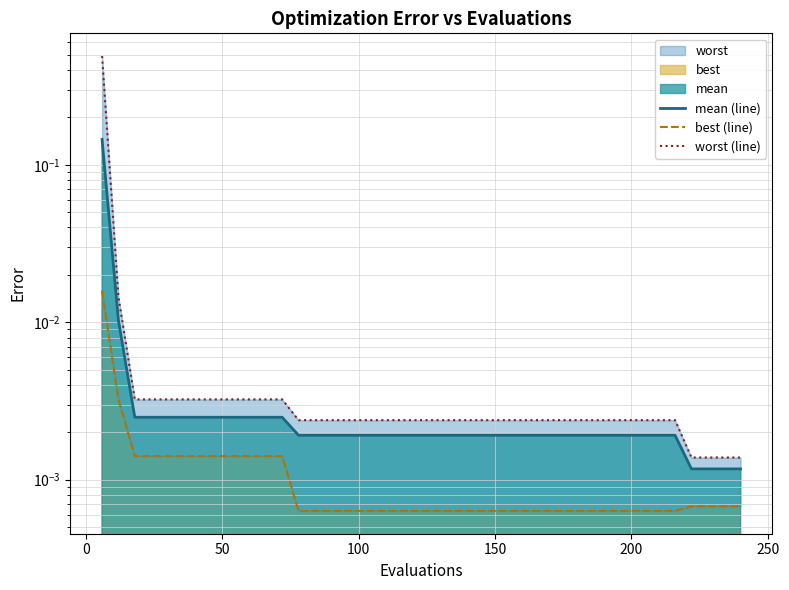

Reading left to right, what are all the values shown in this chart?

mean (line): 0.1	0.0	0.0	0.0	0.0	0.0	0.0	0.0	0.0	0.0	0.0	0.0	0.0	0.0	0.0	0.0	0.0	0.0	0.0	0.0	0.0	0.0	0.0	0.0	0.0	0.0	0.0	0.0	0.0	0.0	0.0	0.0	0.0	0.0	0.0	0.0	0.0	0.0	0.0	0.0
best (line): 0.0	0.0	0.0	0.0	0.0	0.0	0.0	0.0	0.0	0.0	0.0	0.0	0.0	0.0	0.0	0.0	0.0	0.0	0.0	0.0	0.0	0.0	0.0	0.0	0.0	0.0	0.0	0.0	0.0	0.0	0.0	0.0	0.0	0.0	0.0	0.0	0.0	0.0	0.0	0.0
worst (line): 0.5	0.0	0.0	0.0	0.0	0.0	0.0	0.0	0.0	0.0	0.0	0.0	0.0	0.0	0.0	0.0	0.0	0.0	0.0	0.0	0.0	0.0	0.0	0.0	0.0	0.0	0.0	0.0	0.0	0.0	0.0	0.0	0.0	0.0	0.0	0.0	0.0	0.0	0.0	0.0